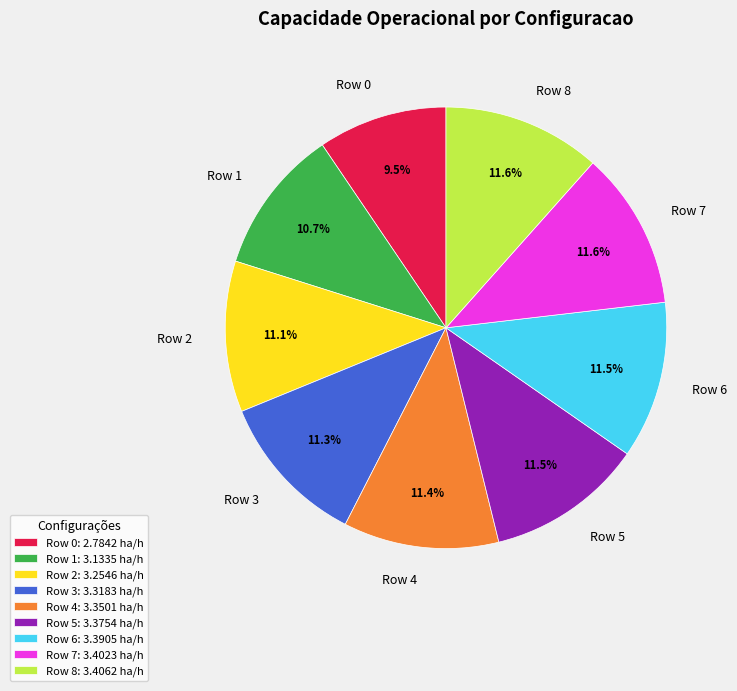

Approximately how many times larger is the value at Row 6 compared to Row 5?

1.0